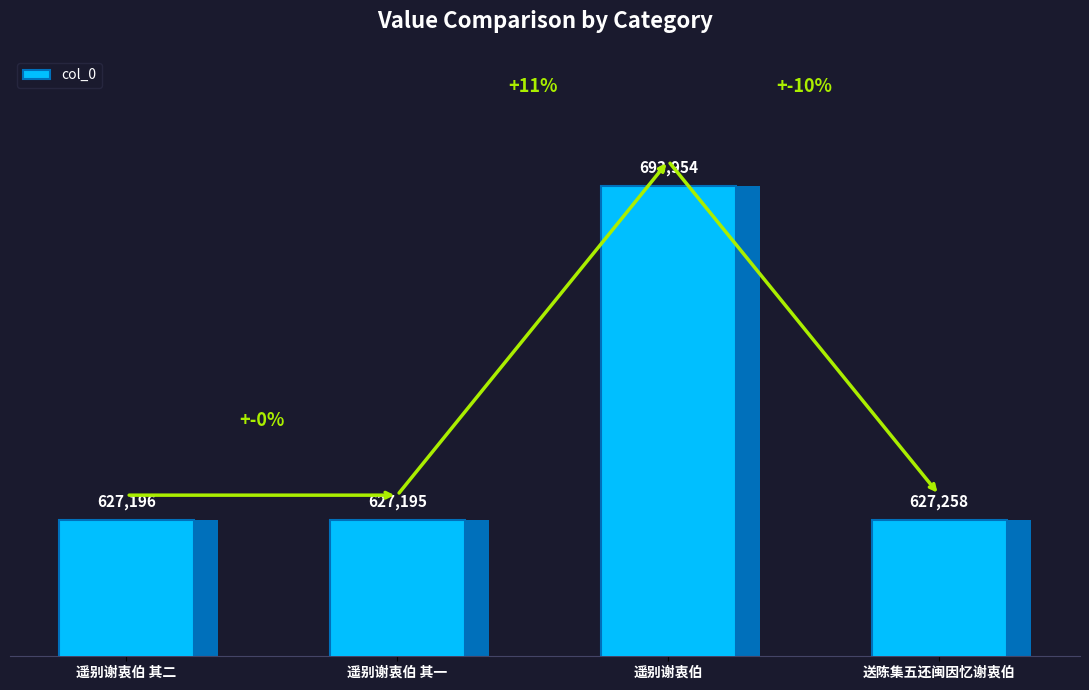

What is the difference between the second highest and second lowest values?

62